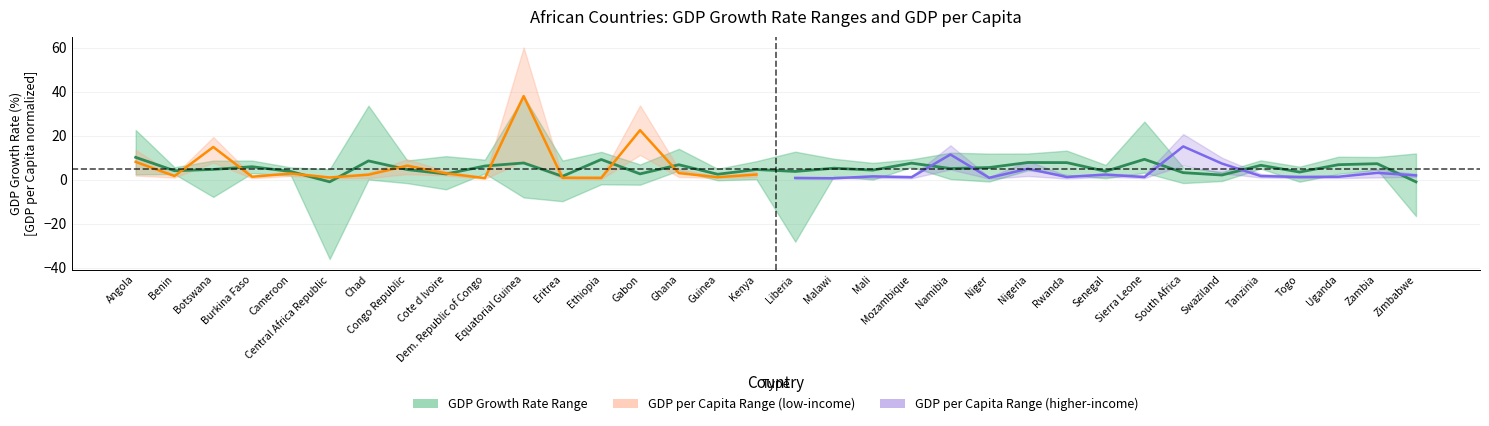

Which has a higher value, Central Africa Republic or Mali?

Mali